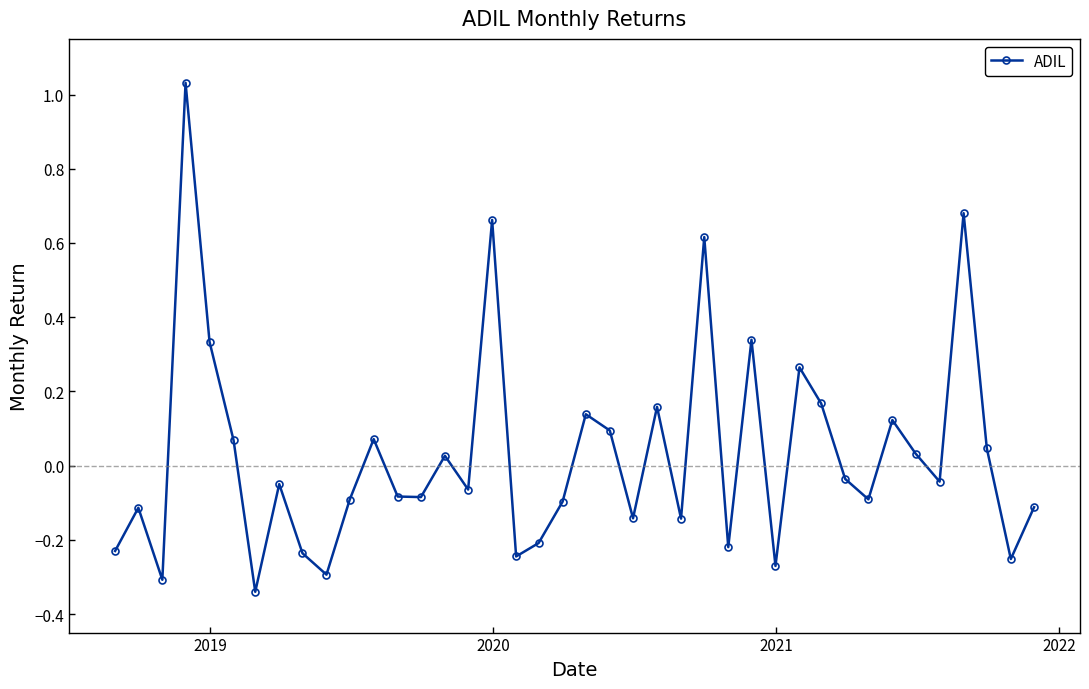

What is the difference between the maximum and minimum values?

1.4